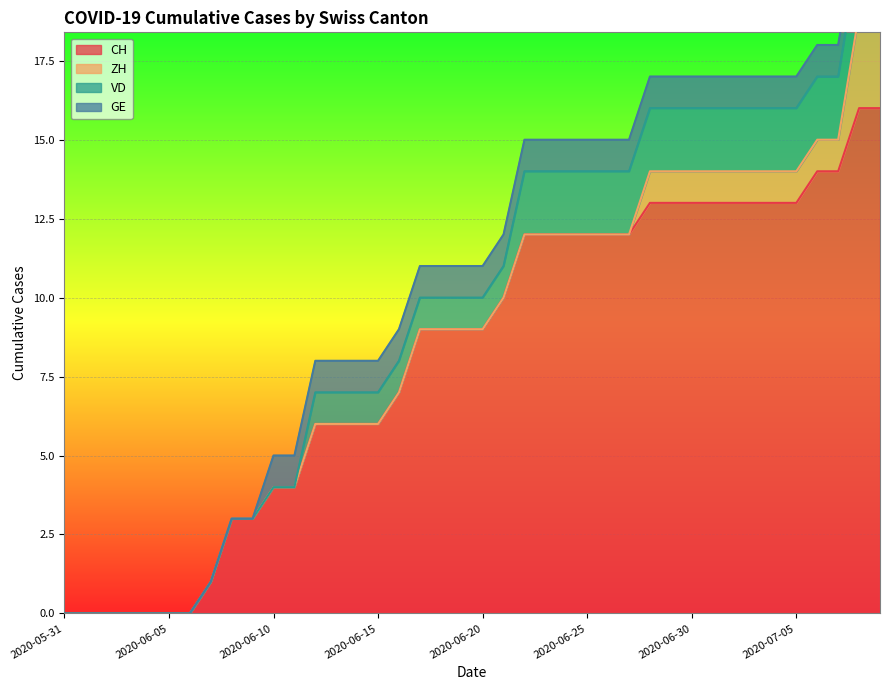

True or false: ZH and GE intersect in this chart.

False